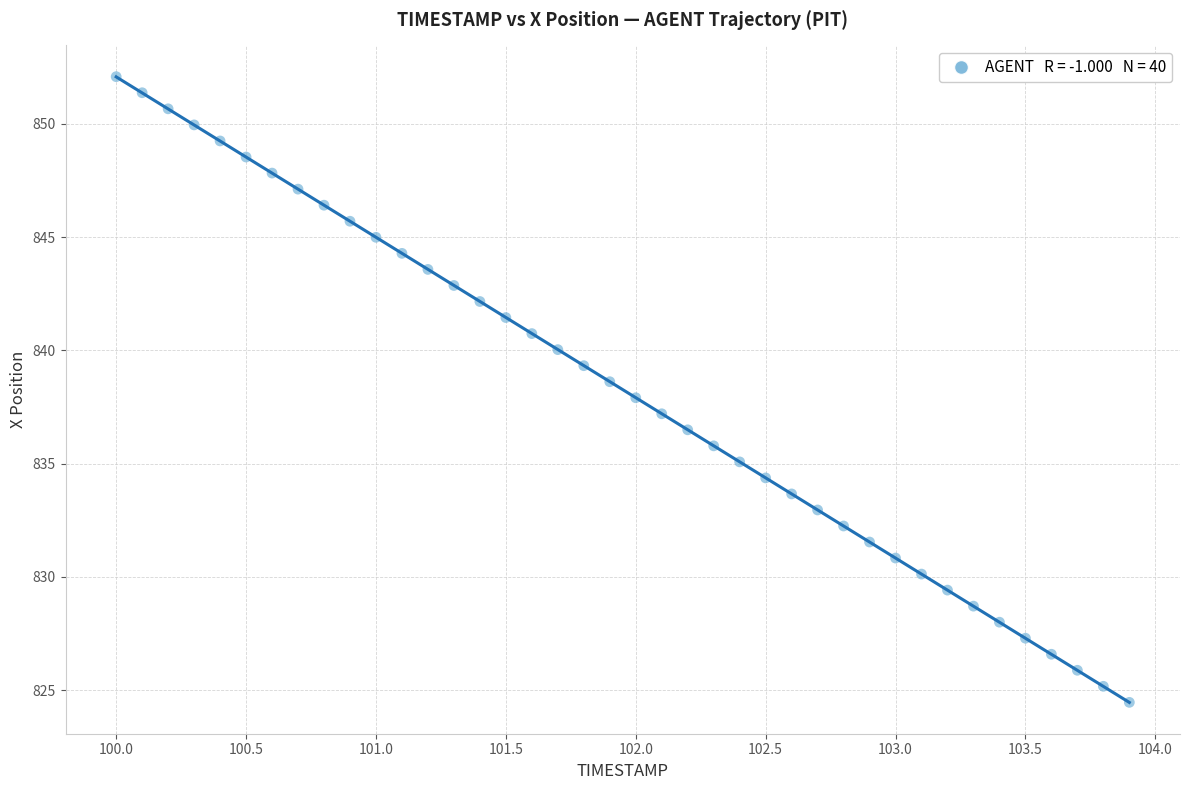

What is the range of Y values (max minus min)?

27.6